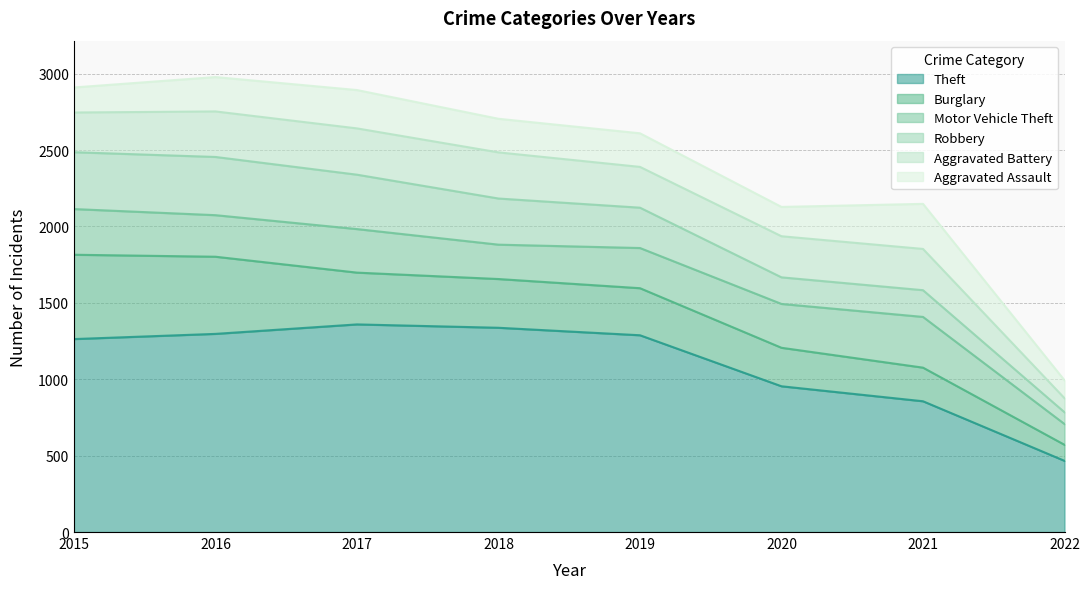

Is the value of Motor Vehicle Theft at 2017 greater than the value of Theft at 2015?

No